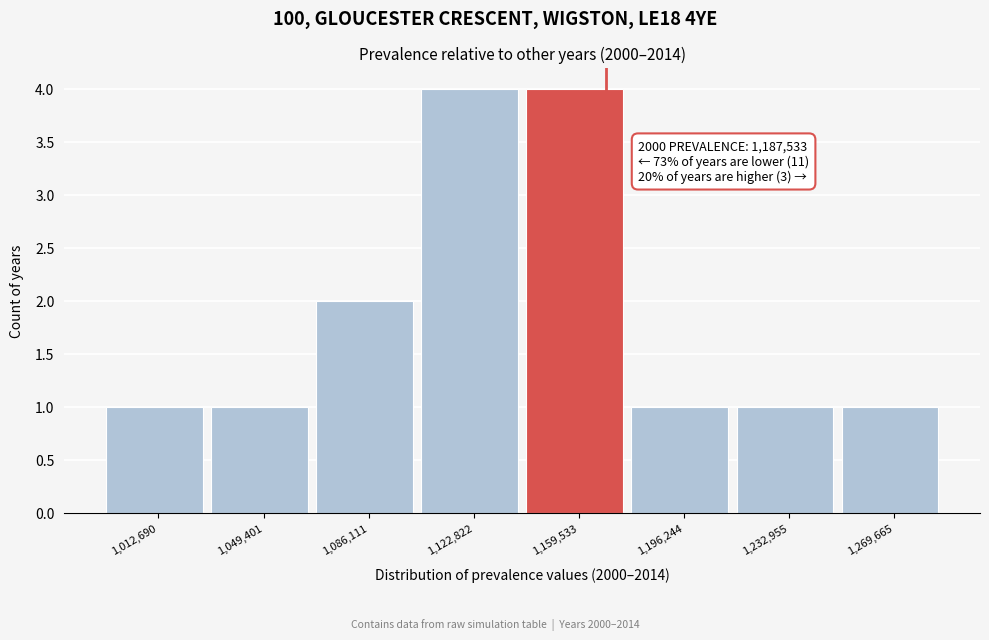

Reading left to right, what are all the values shown in this chart?

1,012,690=1	1,049,401=1	1,086,111=2	1,122,822=4	1,159,533=4	1,196,244=1	1,232,955=1	1,269,665=1